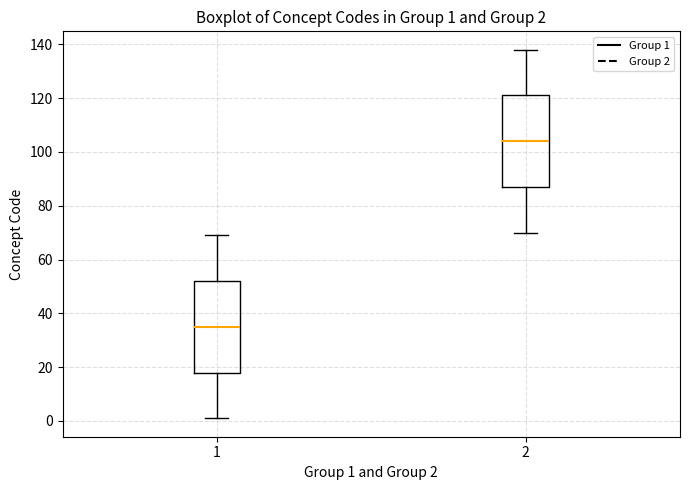

Which box's median line is the lowest?

1